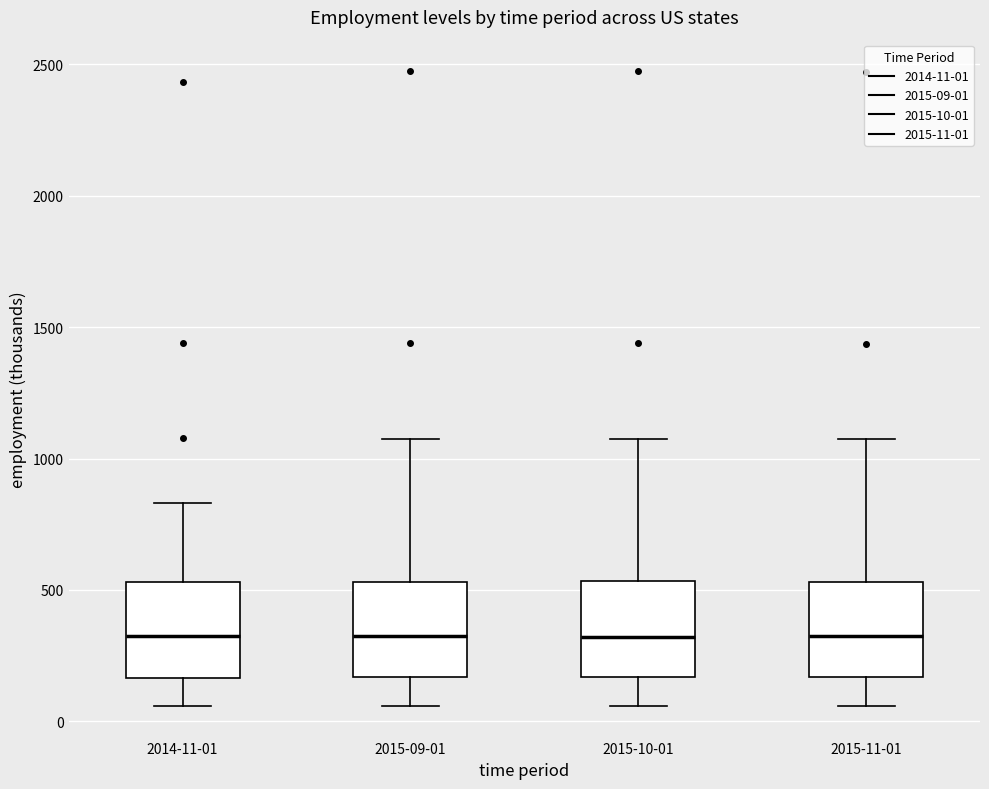

Where is the upper edge of the box for 2015-10-01 on the y-axis? The values are not printed on the chart, so give them approximately, as read against the axis.

550